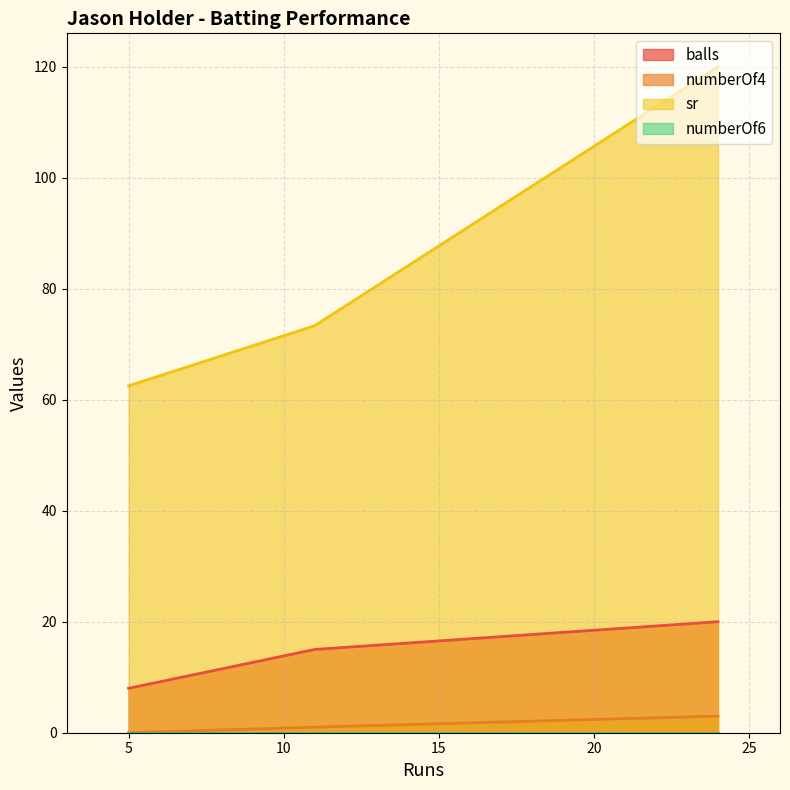

Which series has the widest spread of values?

sr